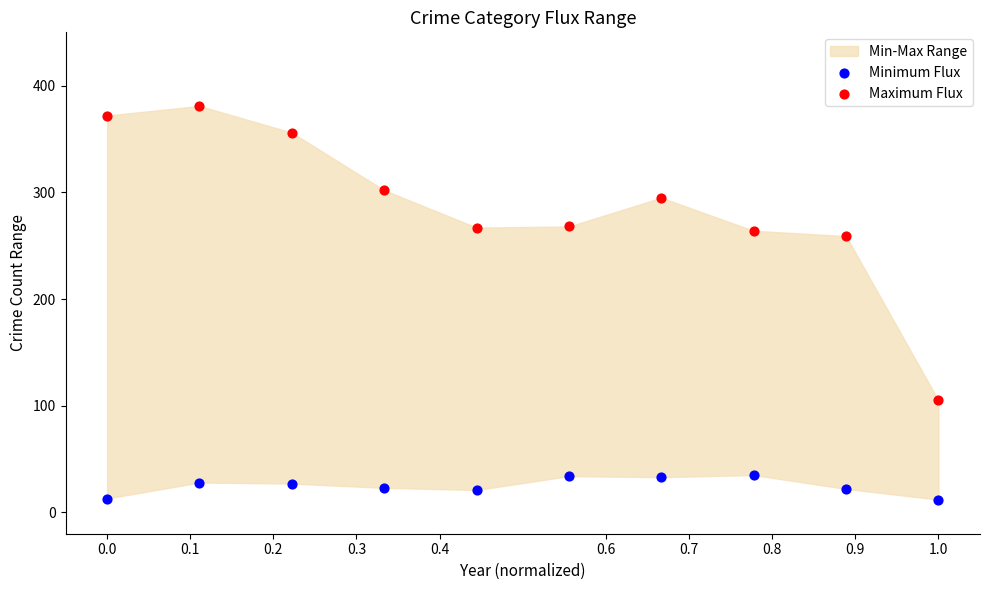

Which series has the widest spread of Y values?

Maximum Flux